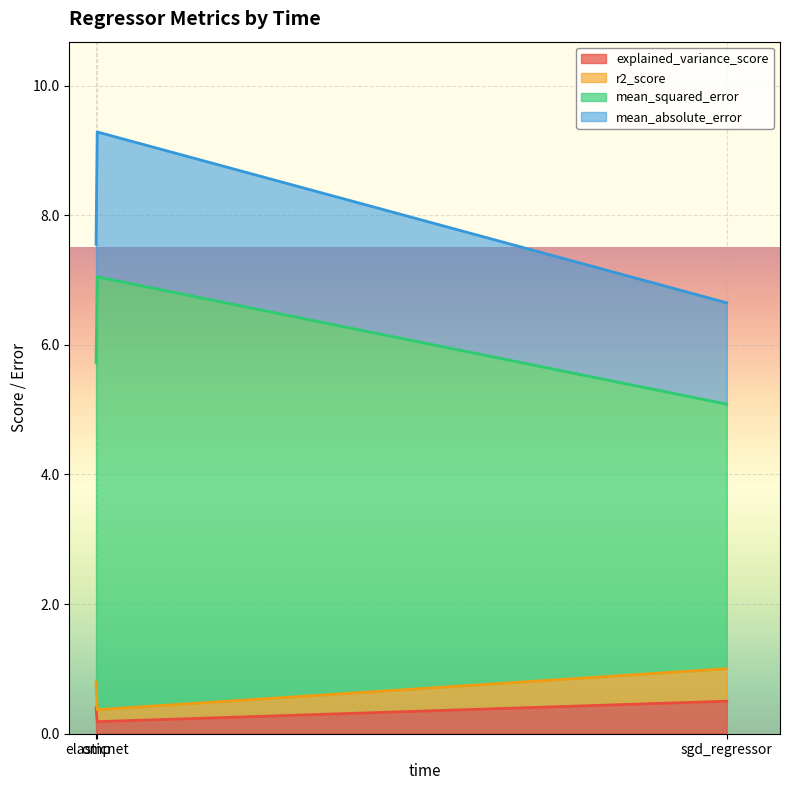

Does the chart display data point markers on the line(s)?

No